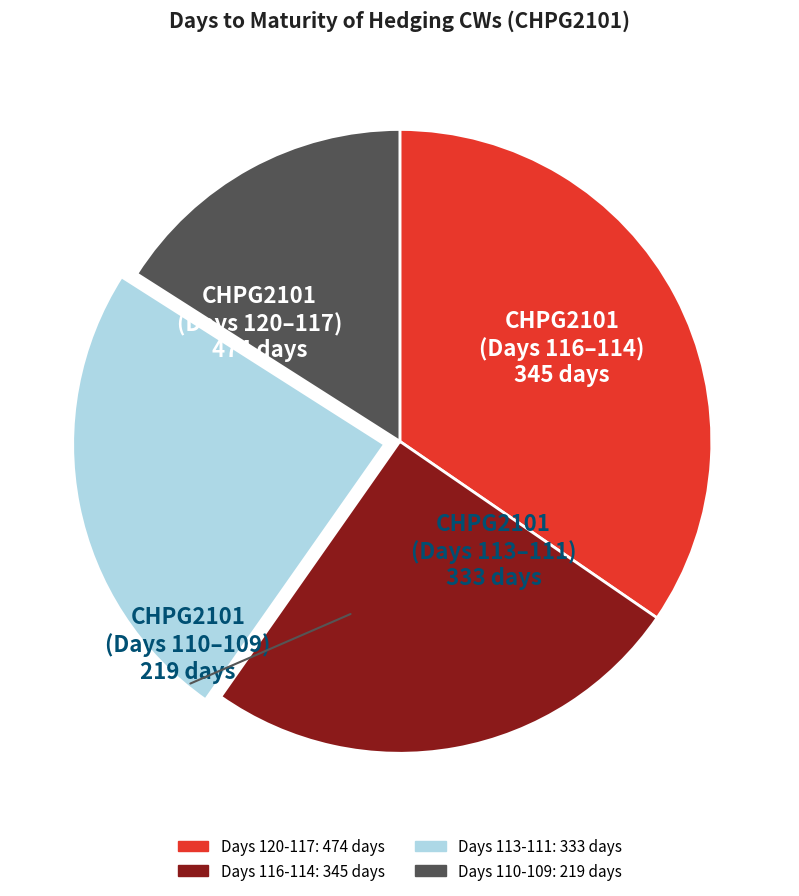

Is there any slice that represents more than half of the pie?

No